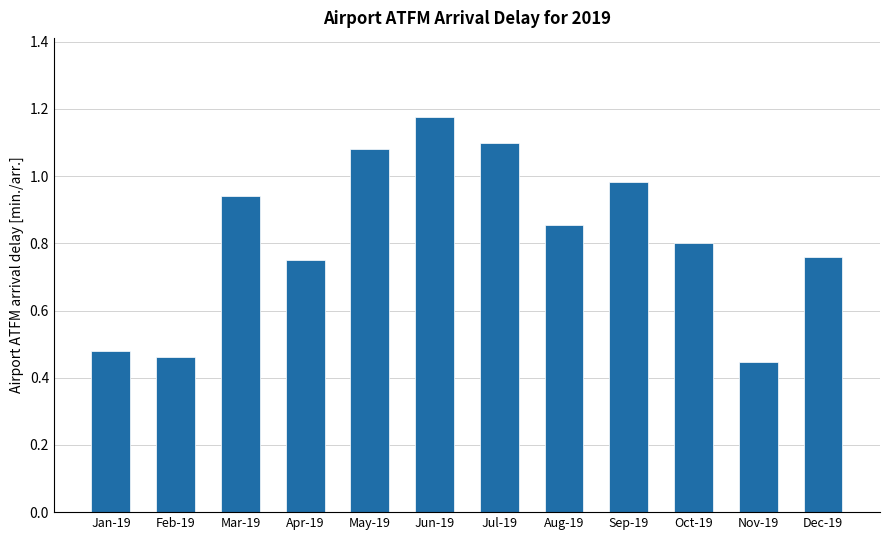

What is the label of the 8th bar from the left?

Aug-19